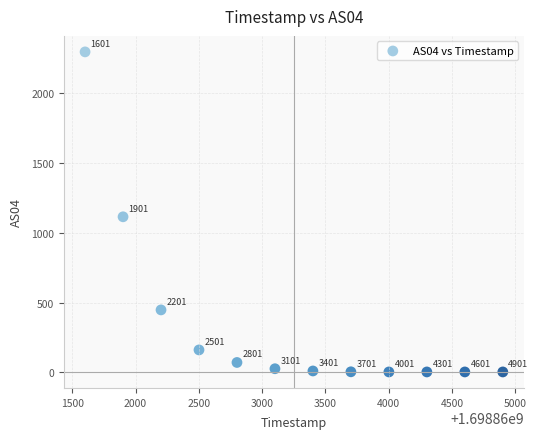

What Y value in the scatter plot is closest to 1150?

1115